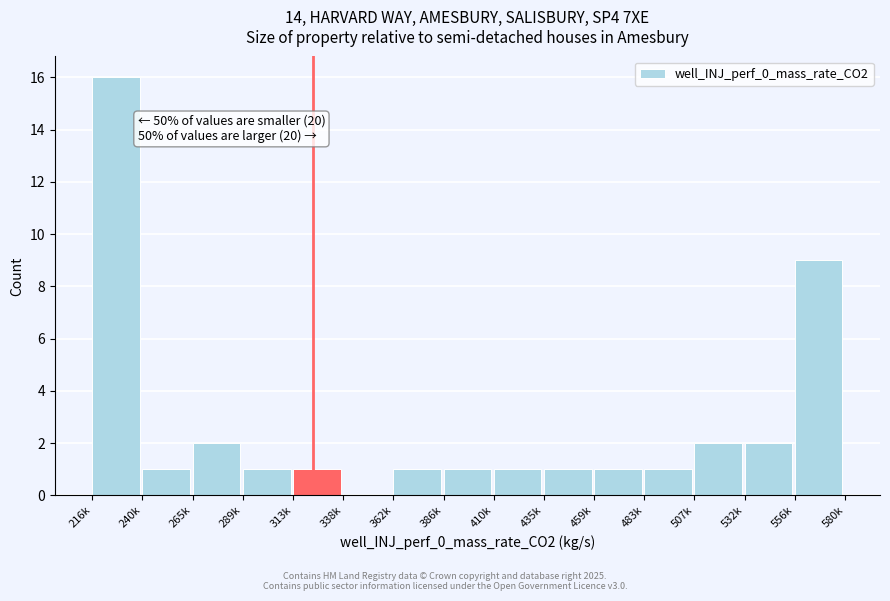

Reading left to right, list all the values displayed in this chart.

216k=16	240k=1	265k=2	289k=1	313k=1	338k=0	362k=1	386k=1	410k=1	435k=1	459k=1	483k=1	507k=2	532k=2	556k=9